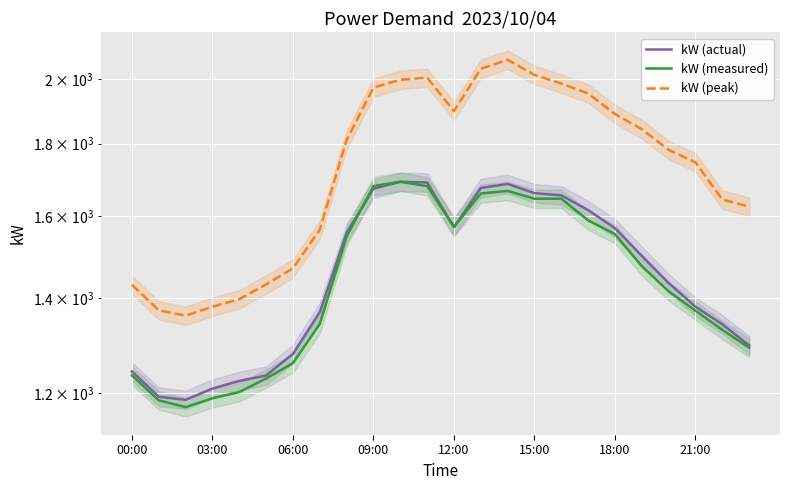

Which series has the widest spread of values?

kW (peak)